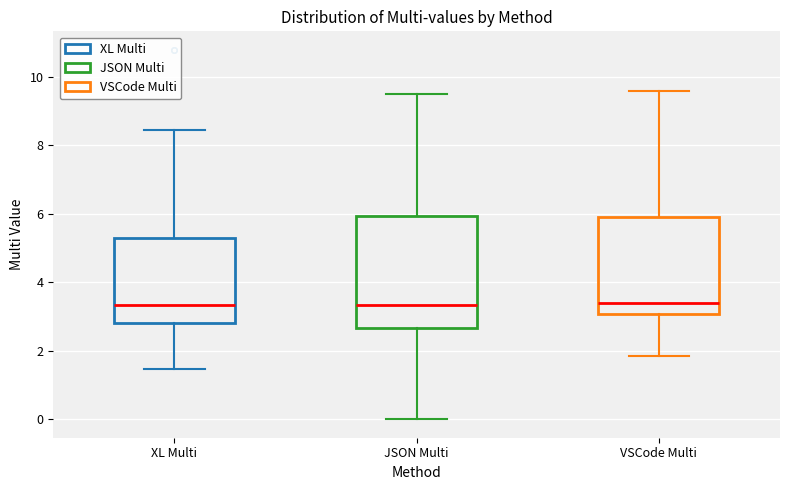

Reading left to right, read every box against the y-axis: the position of its median line, the range the box covers, and the ends of its whiskers. The values are not printed on the chart, so give them approximately, as read against the axis.

XL Multi: median 3.4, box 2.8 to 5.2, whiskers 1.4 to 8.4
JSON Multi: median 3.4, box 2.6 to 6.0, whiskers 0.0 to 9.4
VSCode Multi: median 3.4, box 3.0 to 6.0, whiskers 1.8 to 9.6